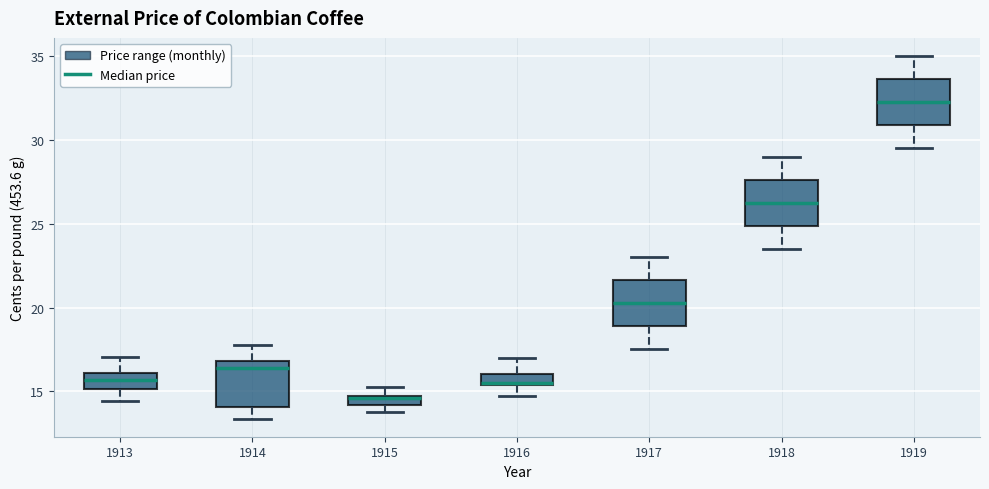

Where is the lower edge of the box at x = 1913 on the y-axis? The values are not printed on the chart, so give them approximately, as read against the axis.

15.0